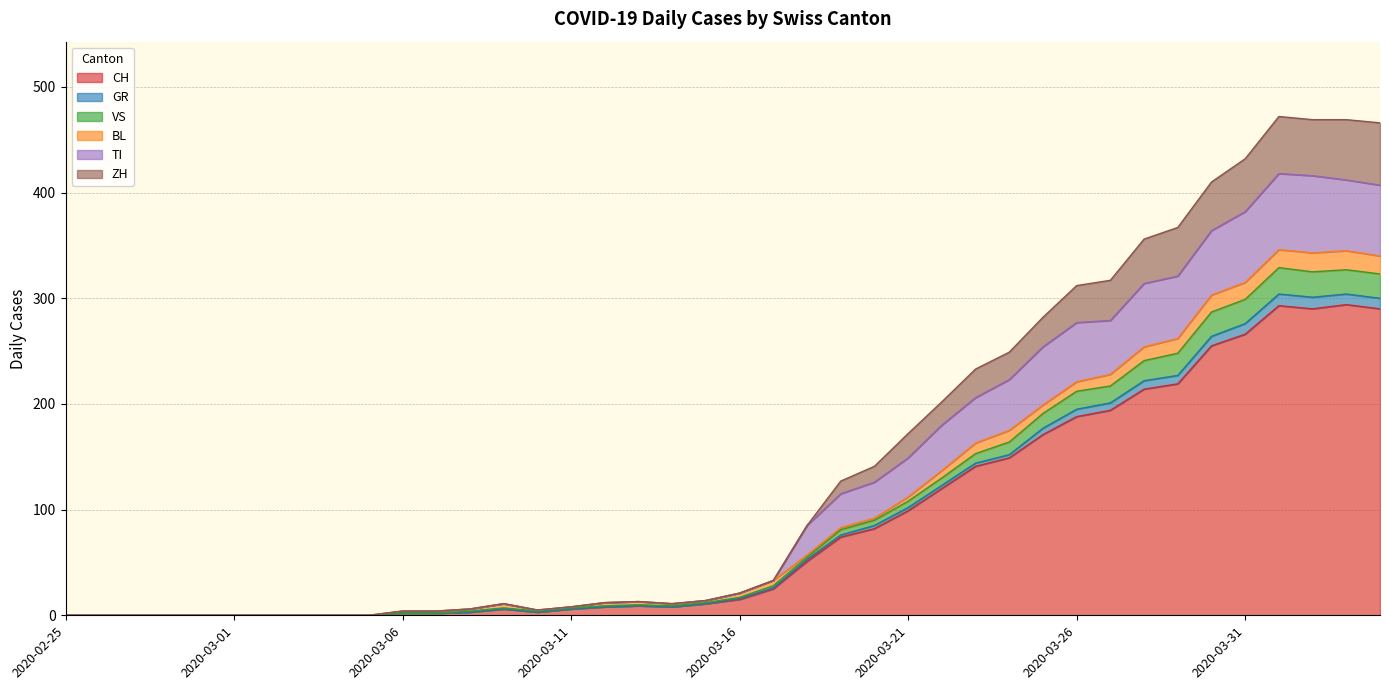

The CH series shows 188 at 2020-03-26. True or false?

True